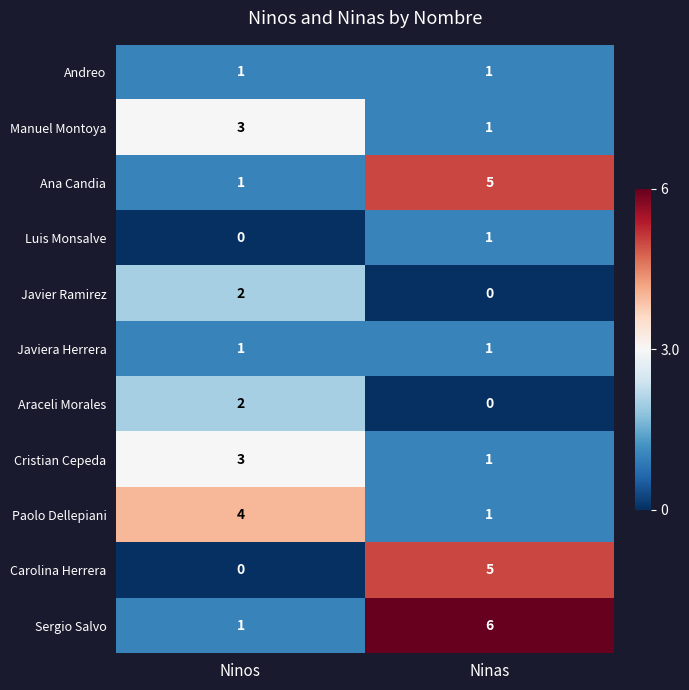

At which label does Javier Ramirez reach its peak?

Ninos